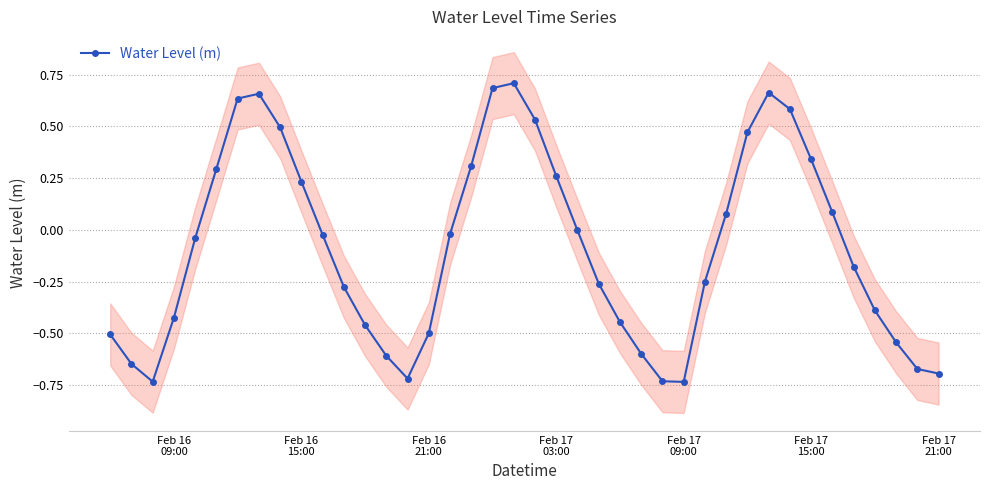

What is the average value?

-0.1